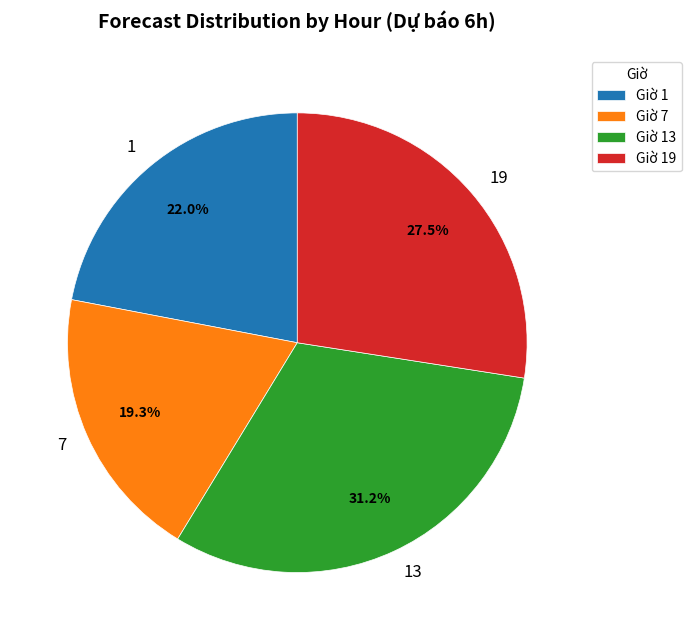

Is Giờ 1 the majority of the pie?

No